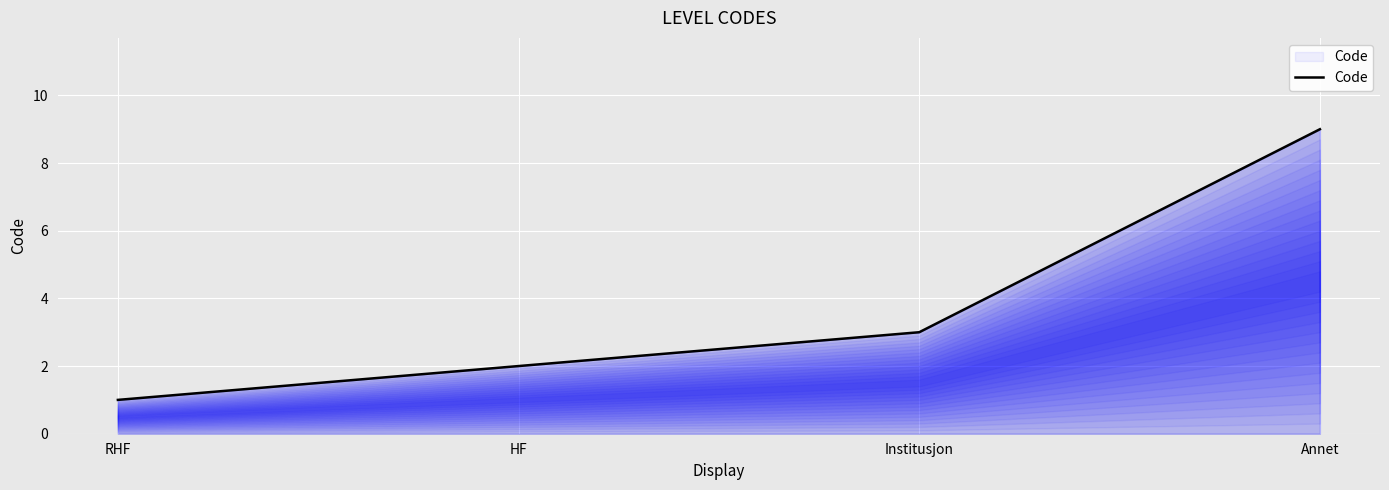

Rank the categories by value from lowest to highest.

RHF, HF, Institusjon, Annet